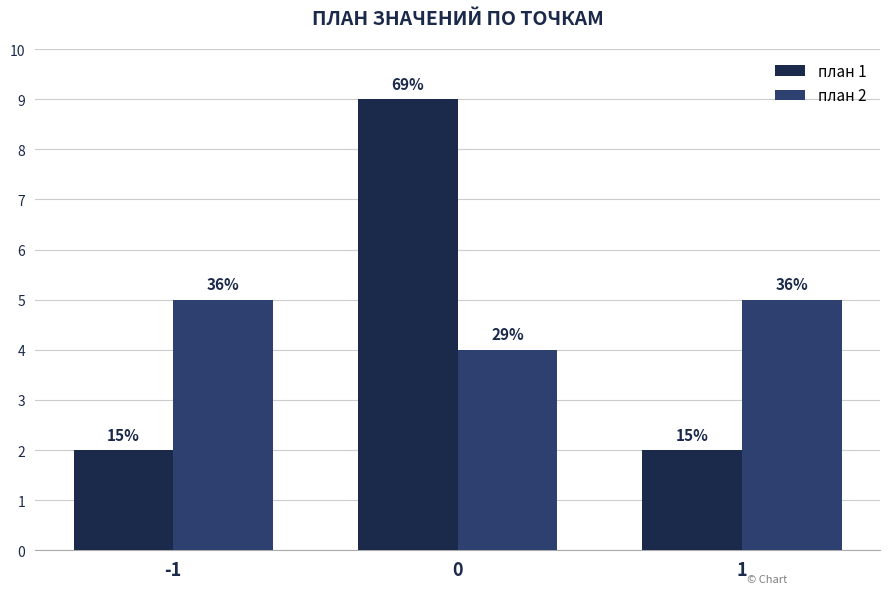

How many groups of bars are there?

3